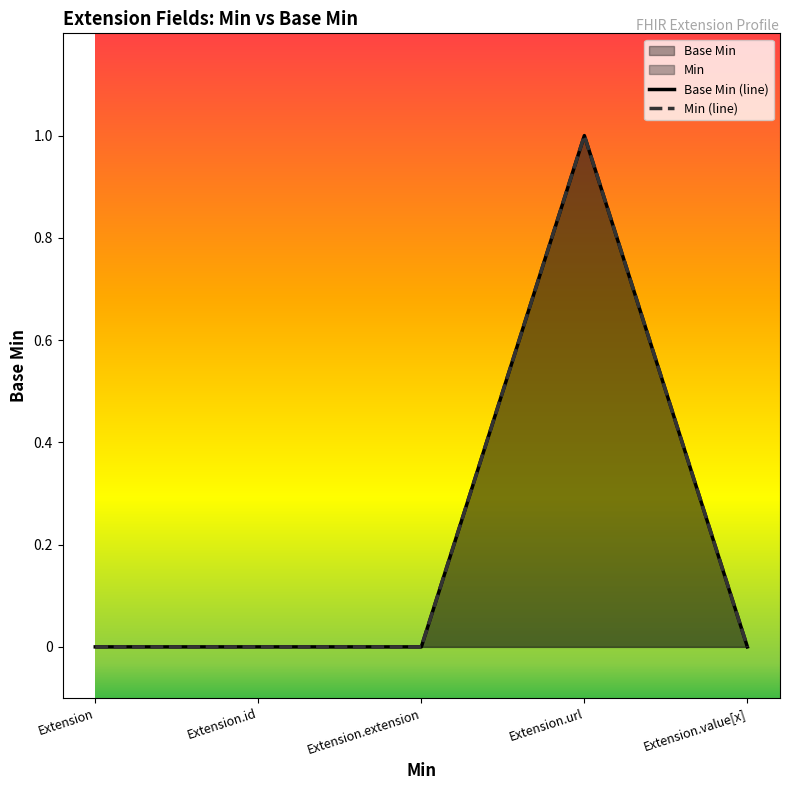

Rank the categories by value from highest to lowest.

Extension.url, Extension, Extension.id, Extension.extension, Extension.value[x]